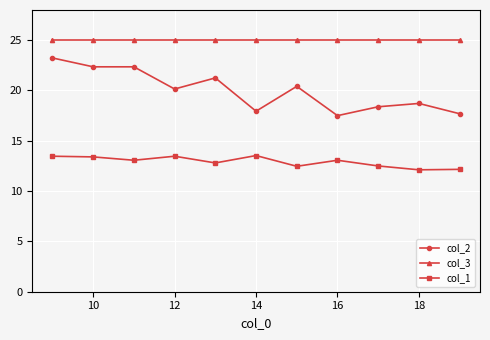

What is the difference between the maximum and minimum values in the col_2 series?

5.7